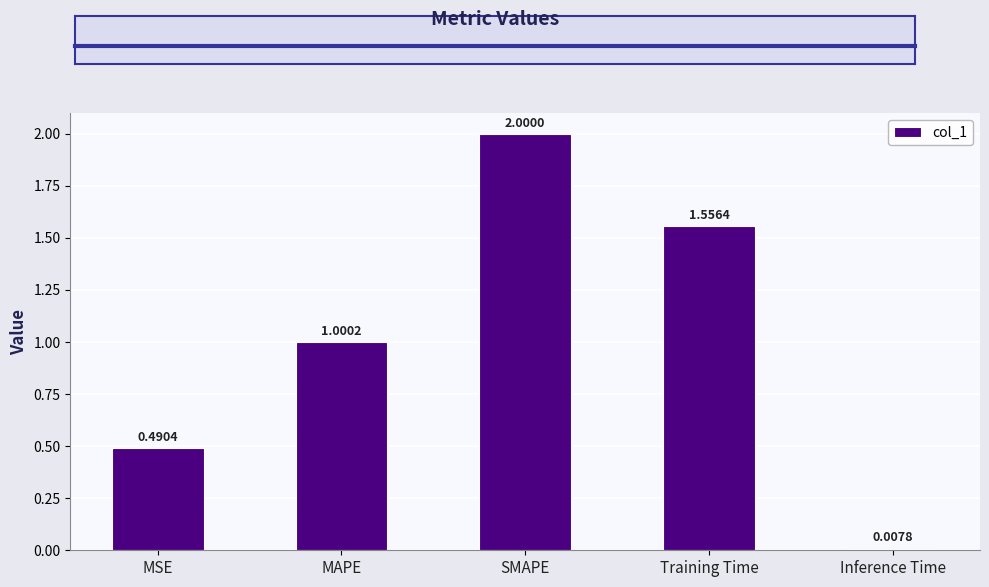

Which label corresponds to the largest value in the chart?

SMAPE